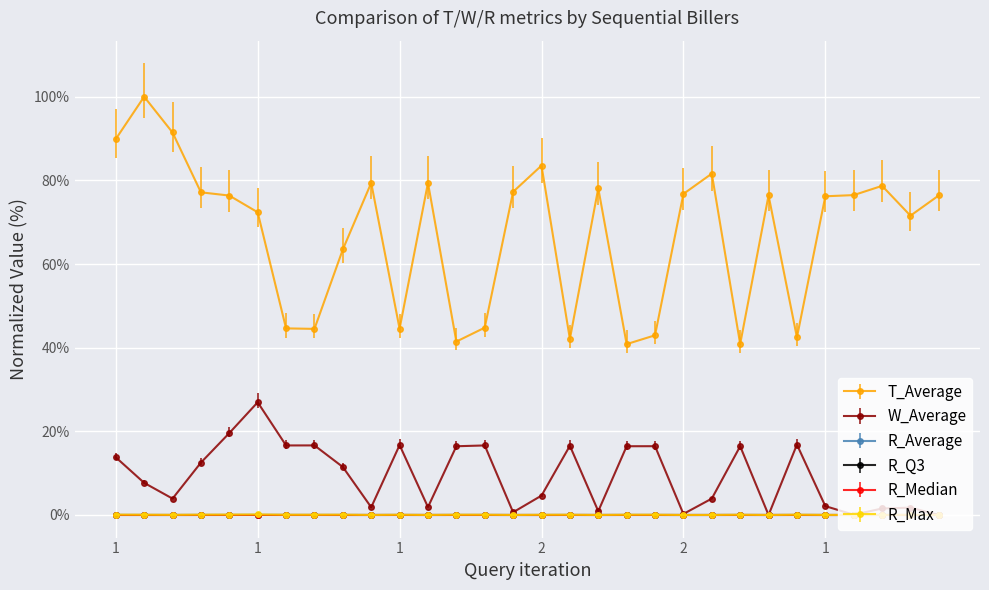

True or false: T_Average has more than 2 points higher than both neighbors.

True